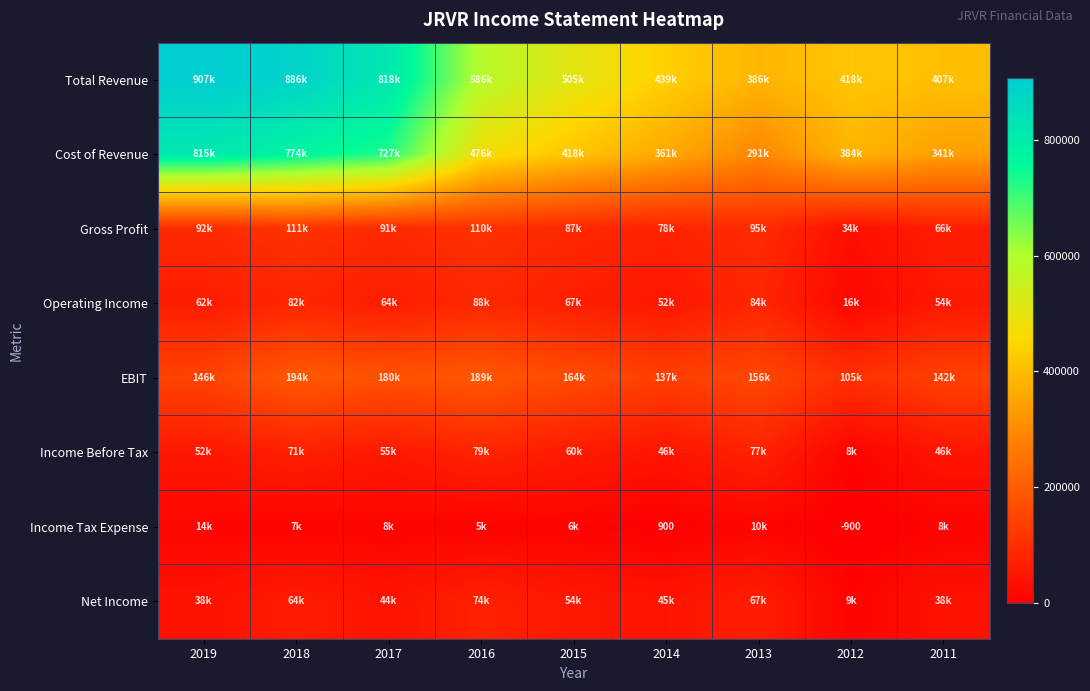

What is the difference between the highest and lowest values at 2018?

878600